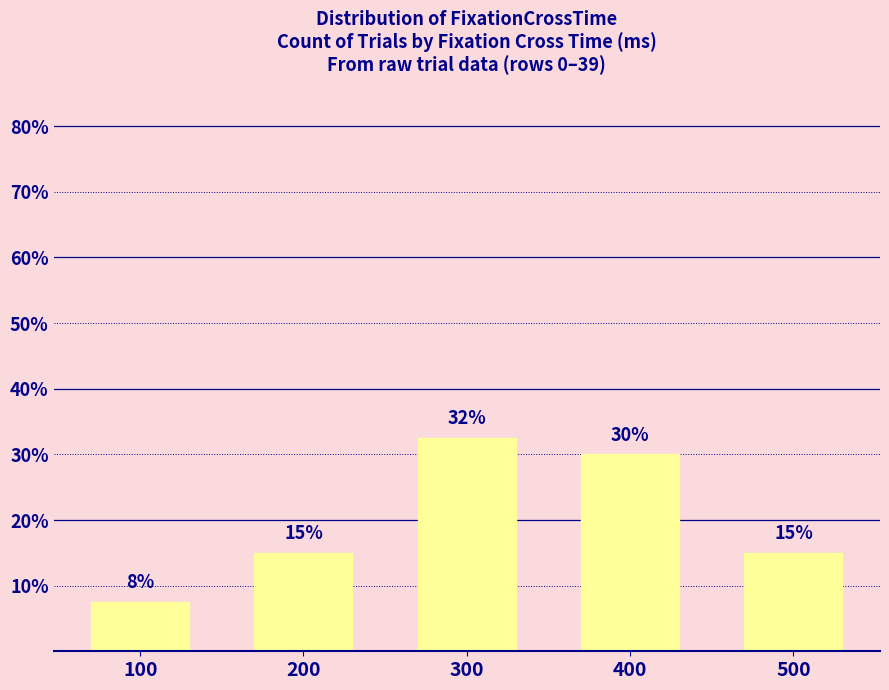

How many values are between 15 and 30?

3